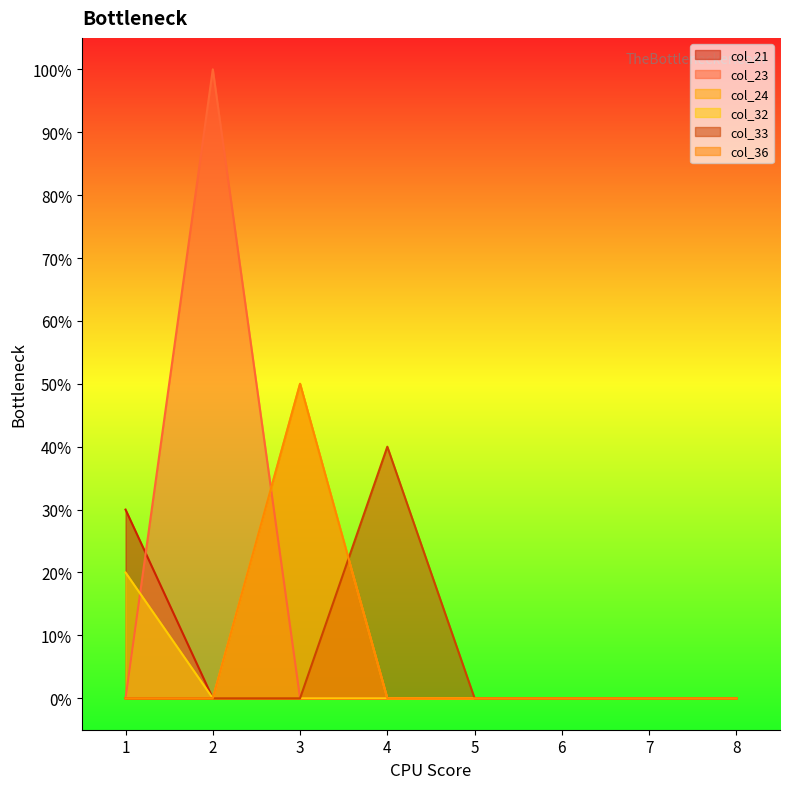

True or false: col_21 has a value of 0.0 at 2.

True